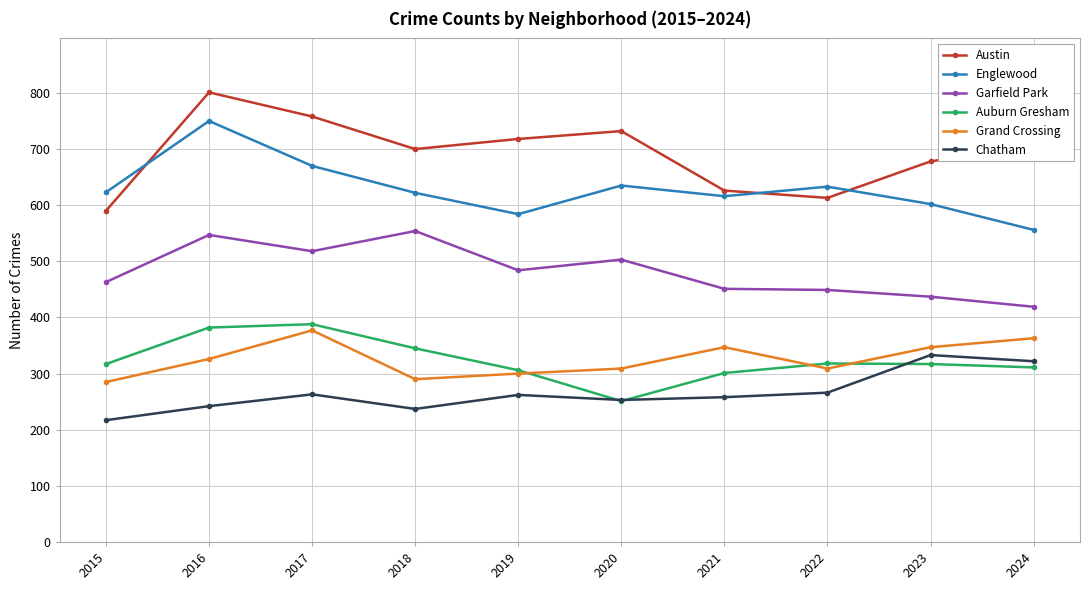

Which series ends up on top after the final intersection of Grand Crossing and Auburn Gresham?

Grand Crossing